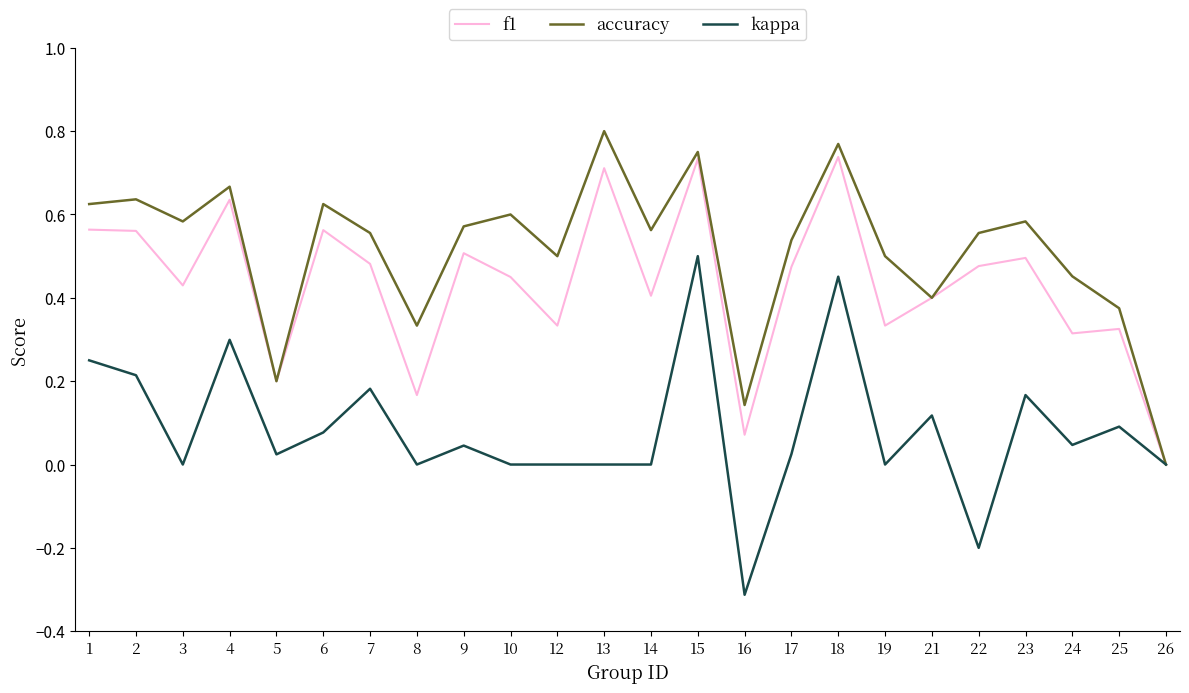

Does the chart display data point markers on the line(s)?

No